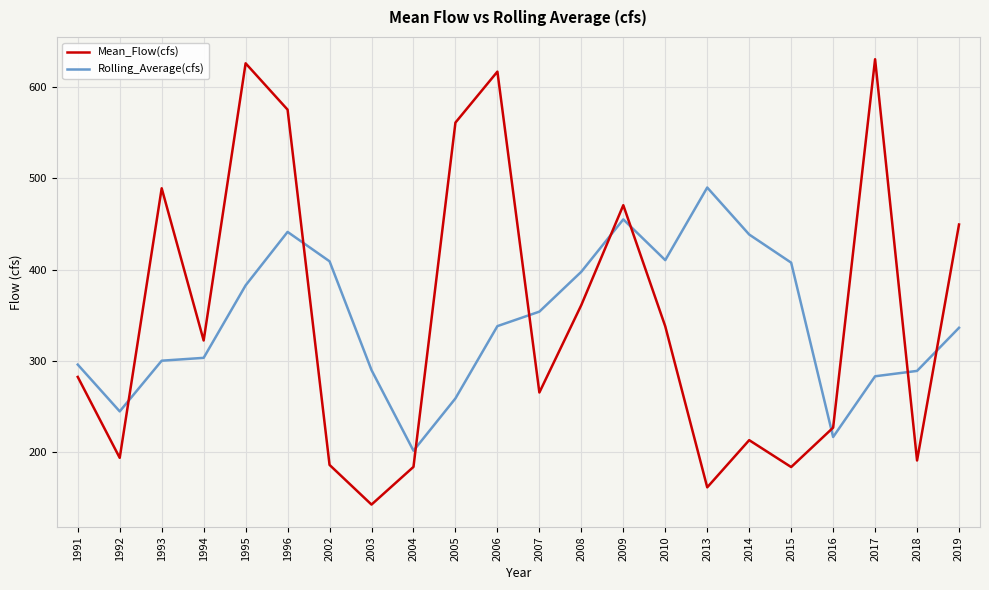

What are all the series names shown in the legend?

Mean_Flow(cfs), Rolling_Average(cfs)